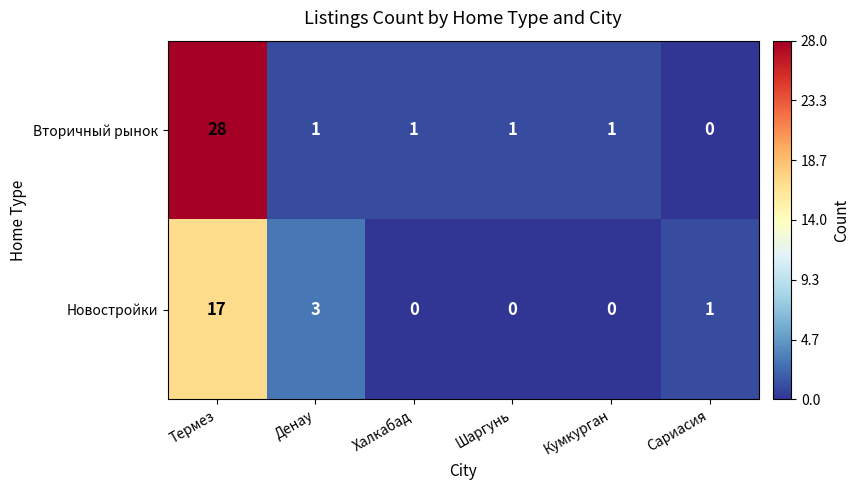

At which category does the chart reach its peak across all series?

Термез